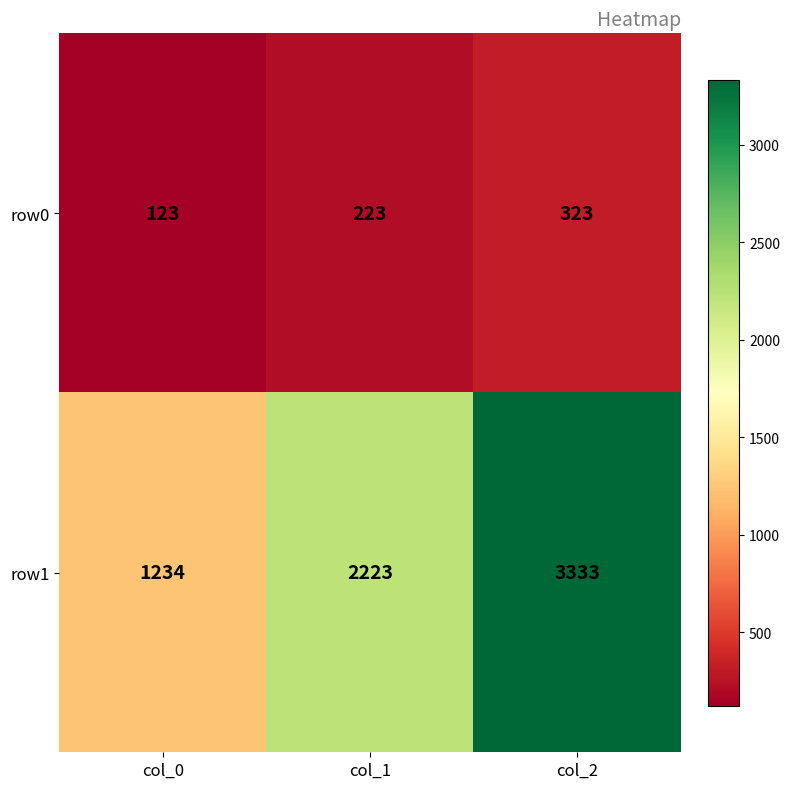

Reading left to right, transcribe all the data shown in this chart.

row0: col_0=123	col_1=223	col_2=323
row1: col_0=1234	col_1=2223	col_2=3333